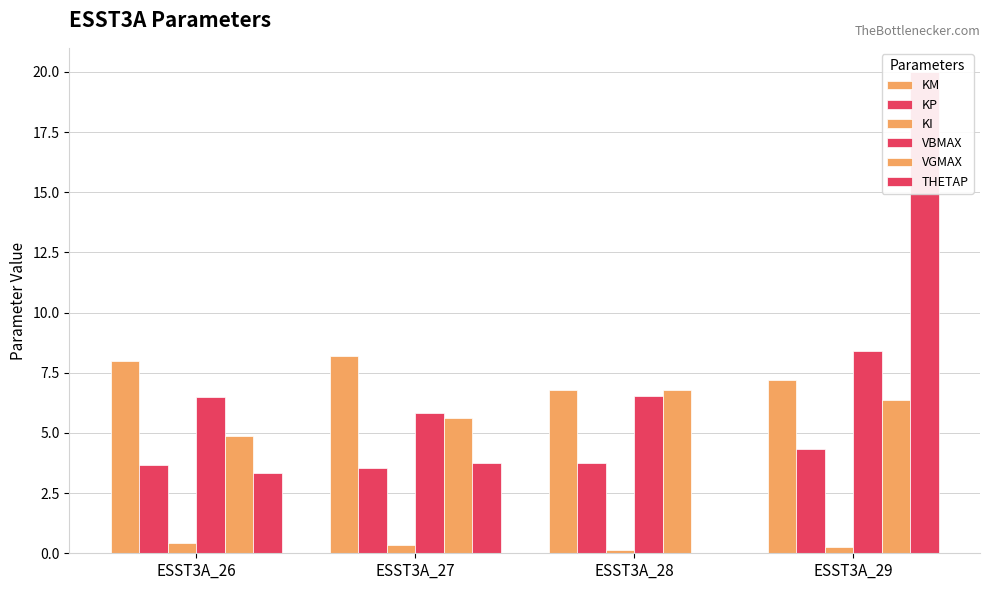

What are all the series names shown in the legend?

KM, KP, KI, VBMAX, VGMAX, THETAP